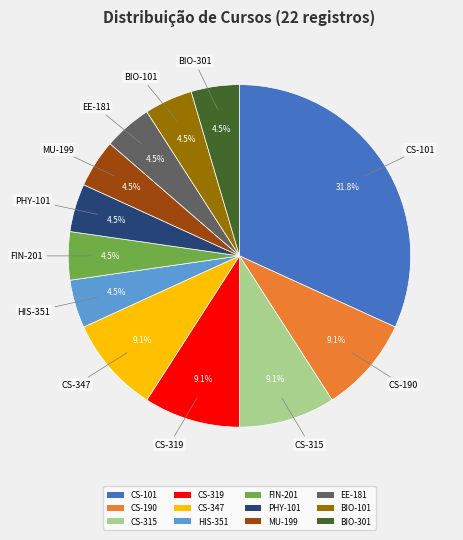

Does CS-319 account for over 50% of the chart?

No